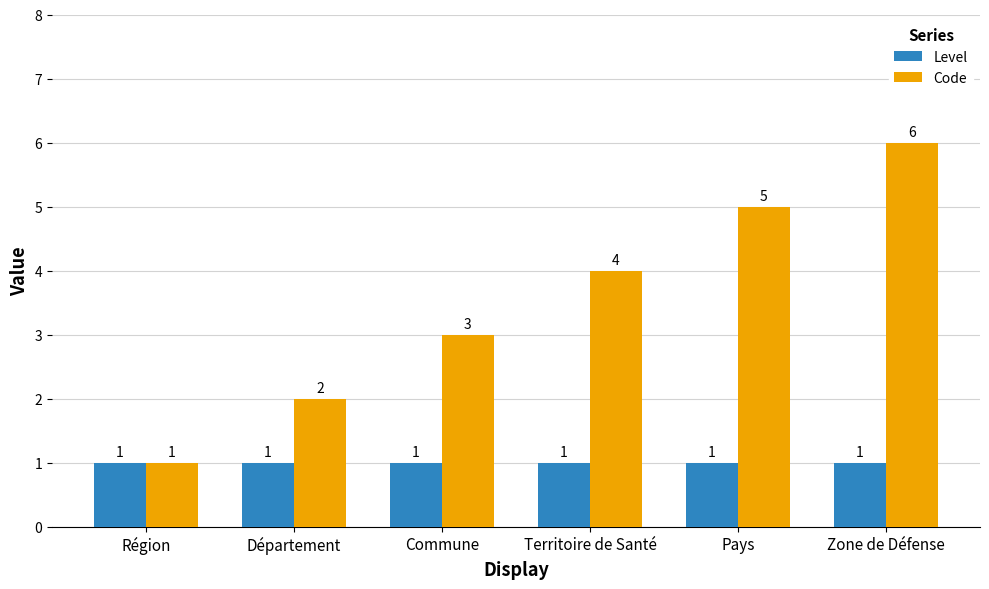

How many groups of bars are there?

6